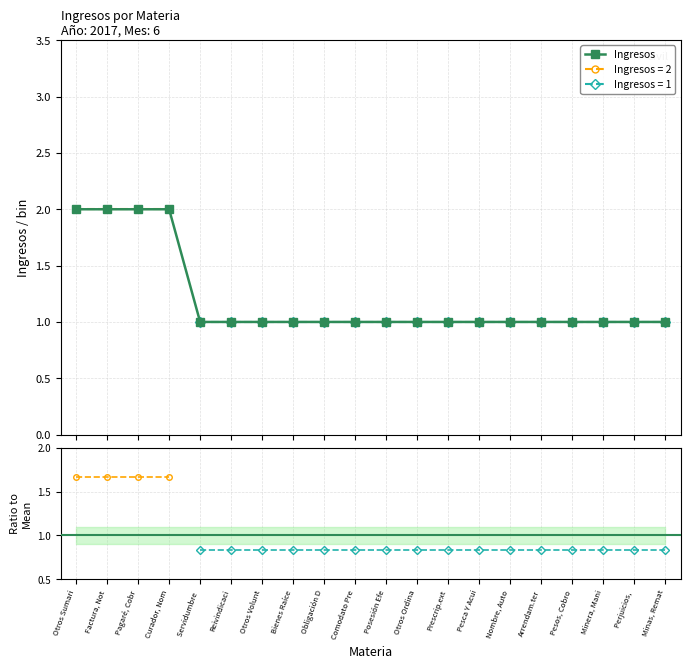

True or false: the data shows 2 at Bienes Raíce.

False